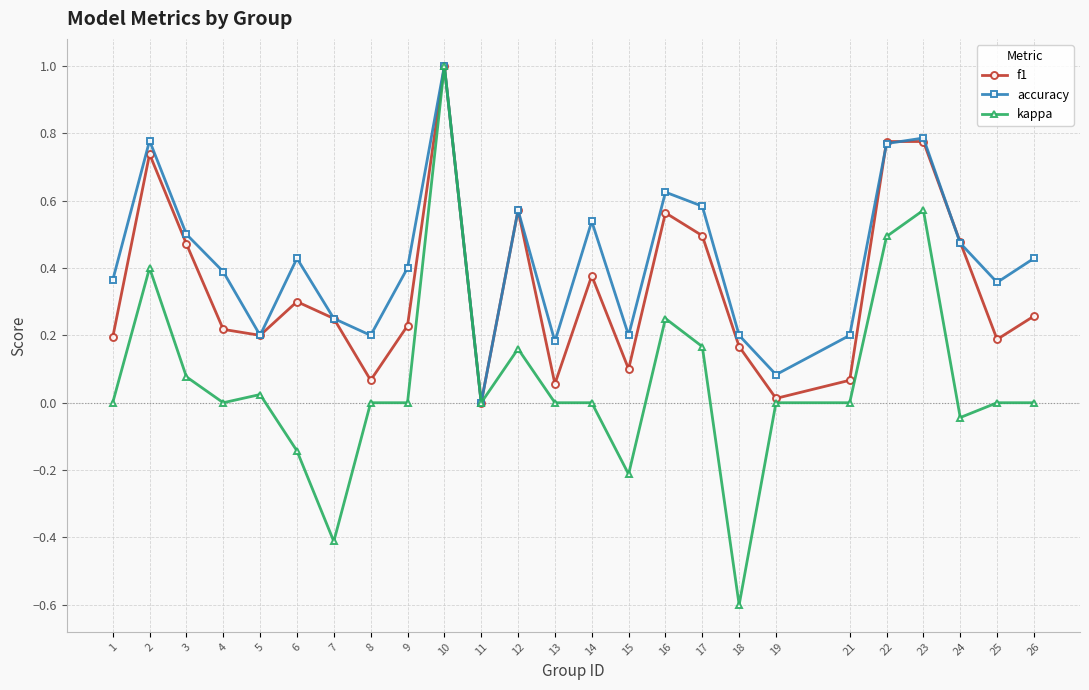

Does the chart have visible grid lines?

Yes